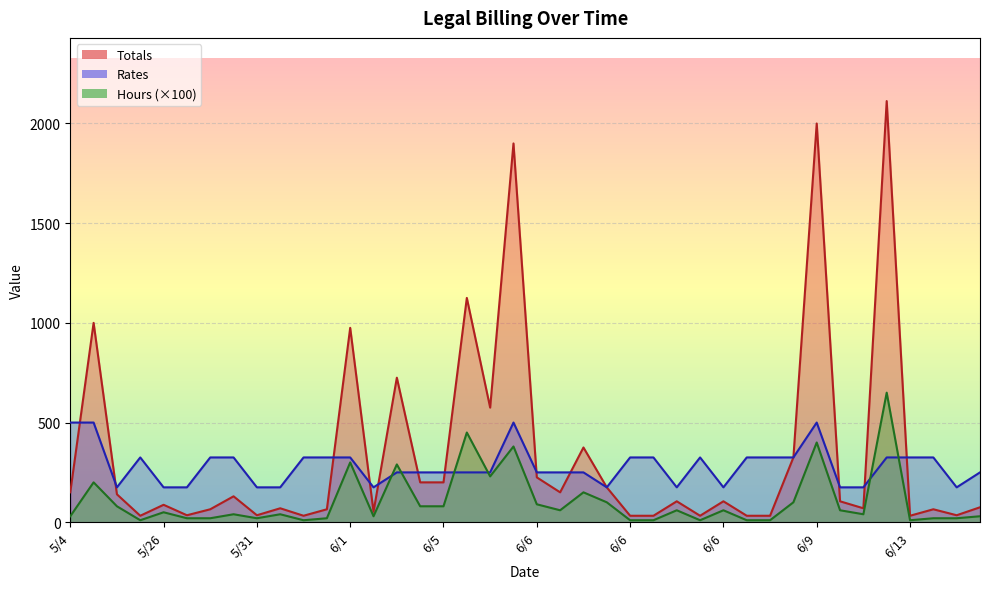

What is the difference between the second highest and minimum values in the Hours series?

440.0